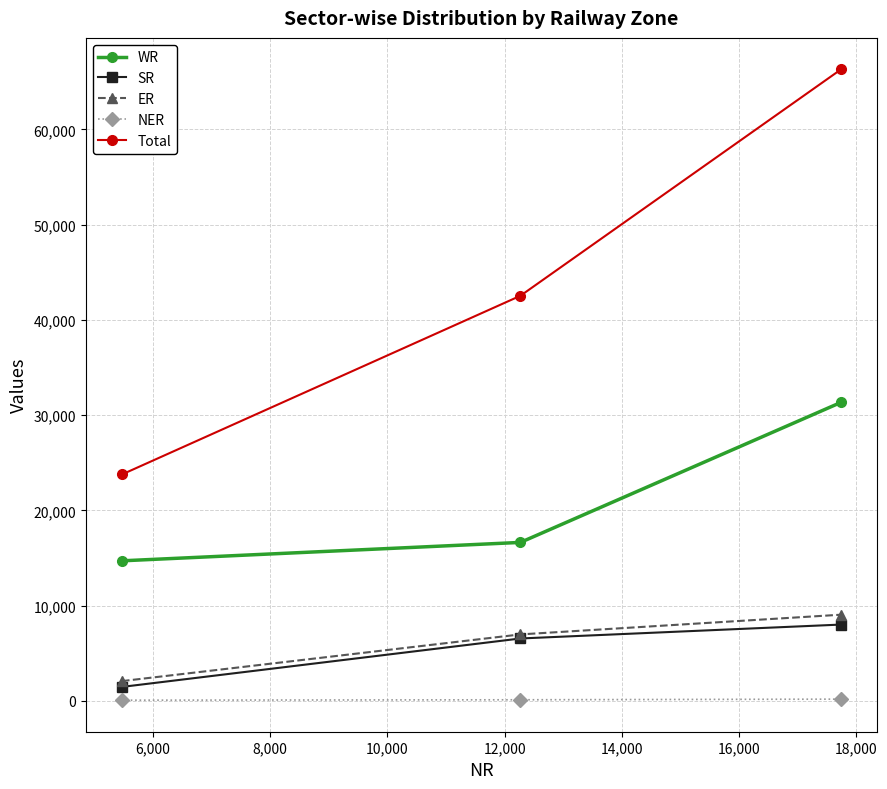

Which series has the widest spread of values?

Total